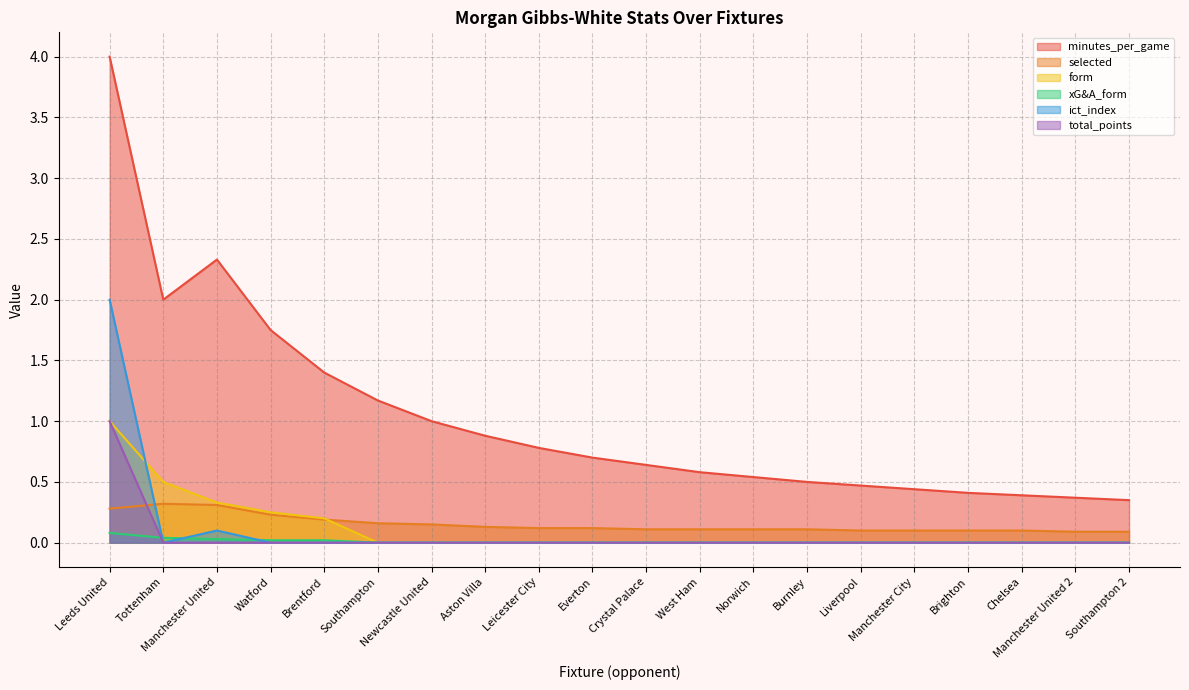

What is the label of the 11th point from the right?

Everton